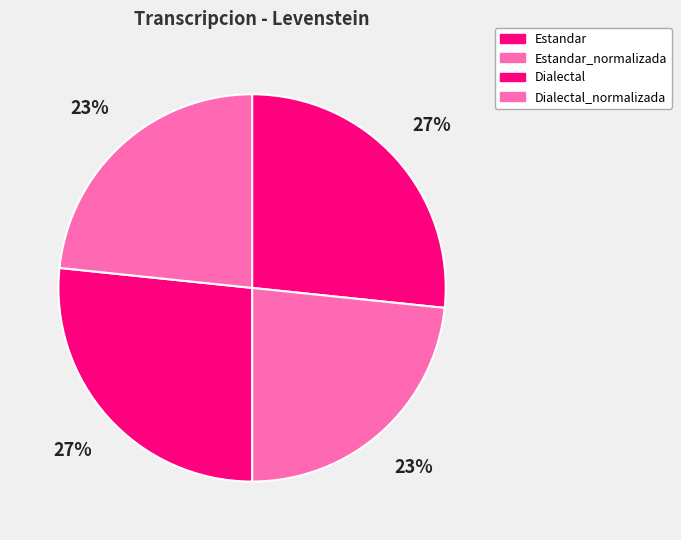

Count the number of slices in the pie.

4